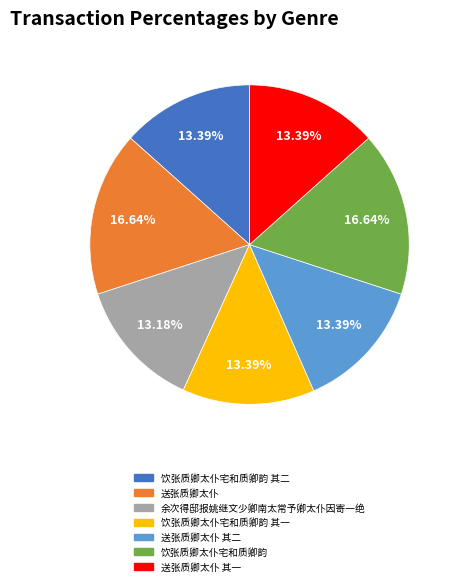

Is there a majority slice in this chart?

No